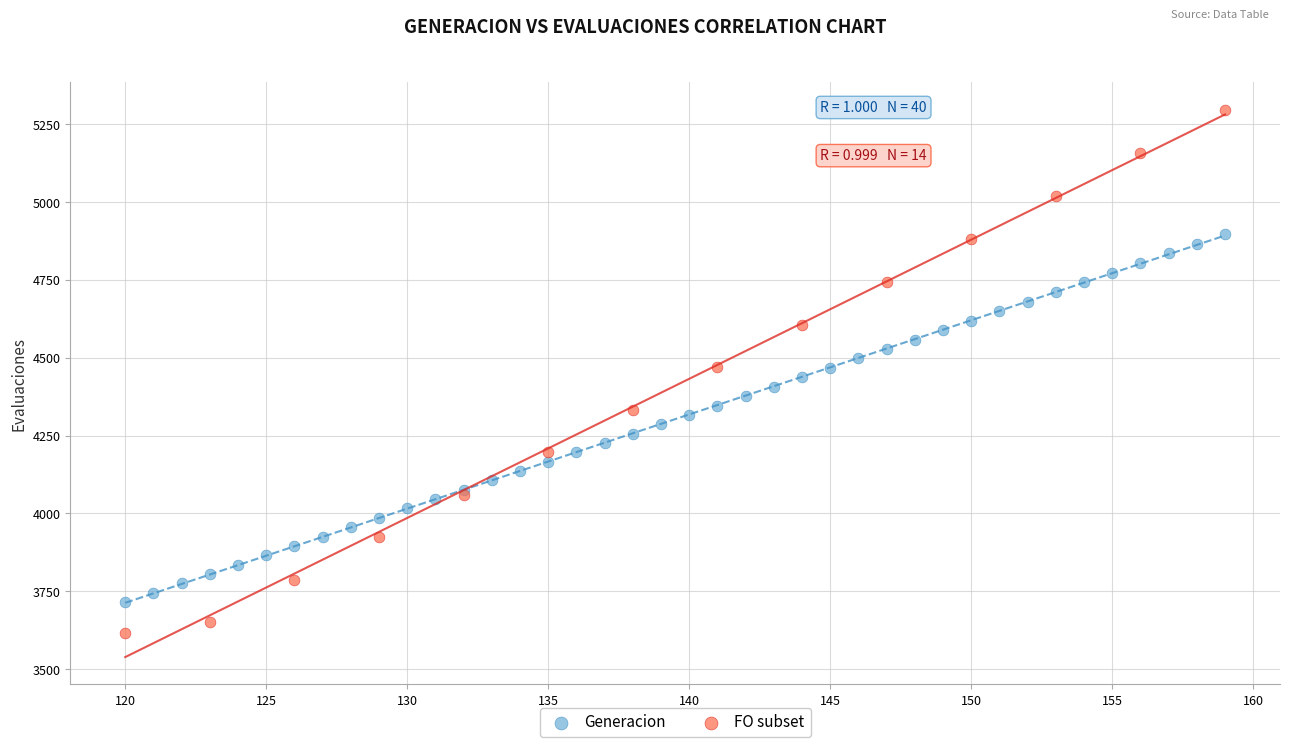

Which series contains the lowest Y value?

FO subset